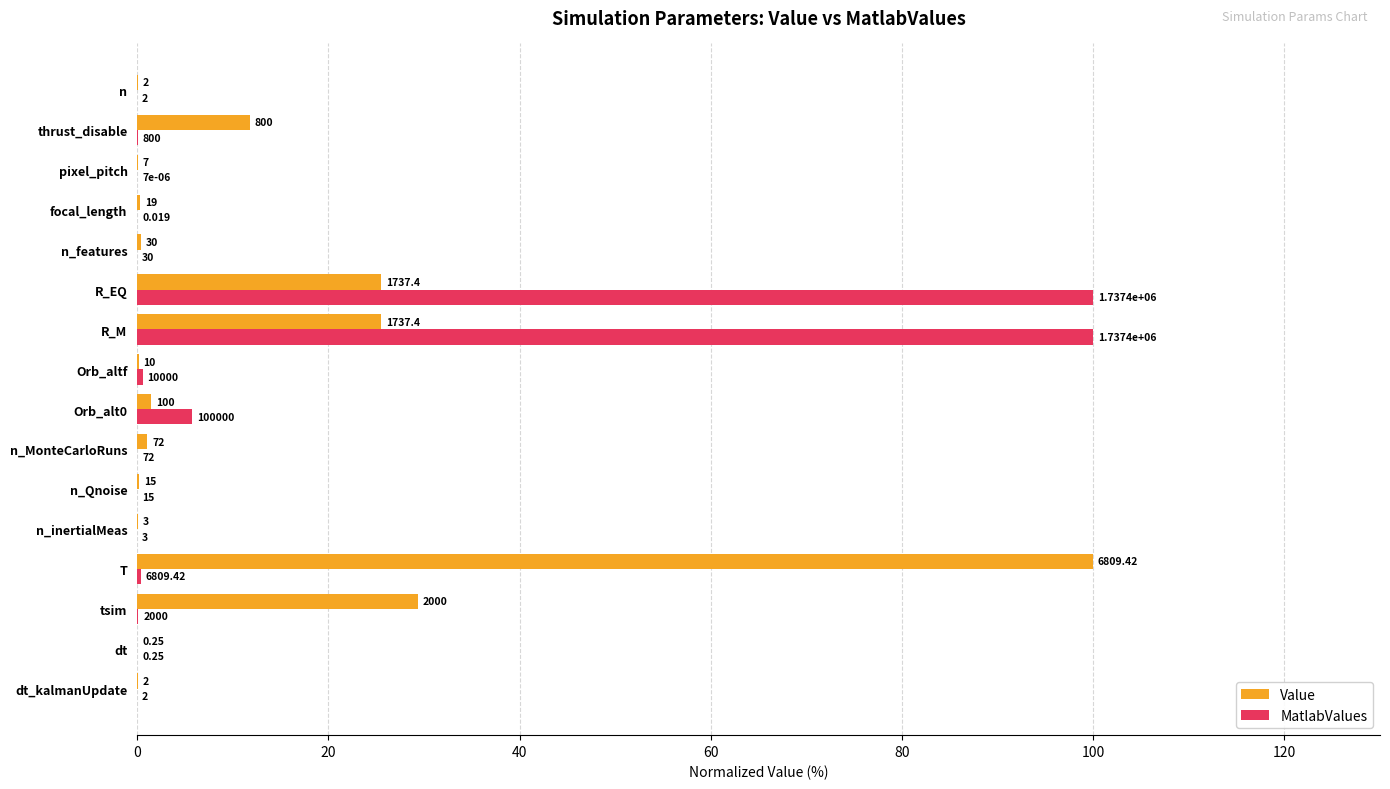

What are all the series names shown in the legend?

Value, MatlabValues